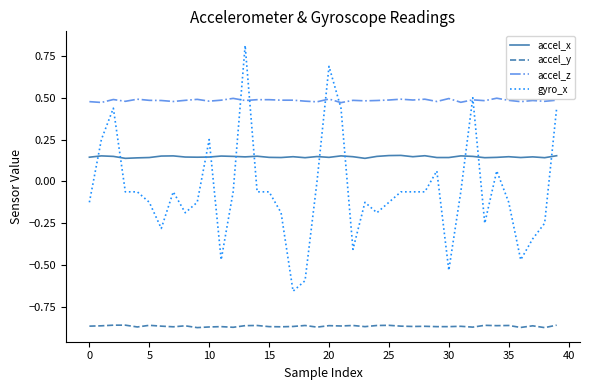

True or false: accel_y and accel_x intersect in this chart.

False